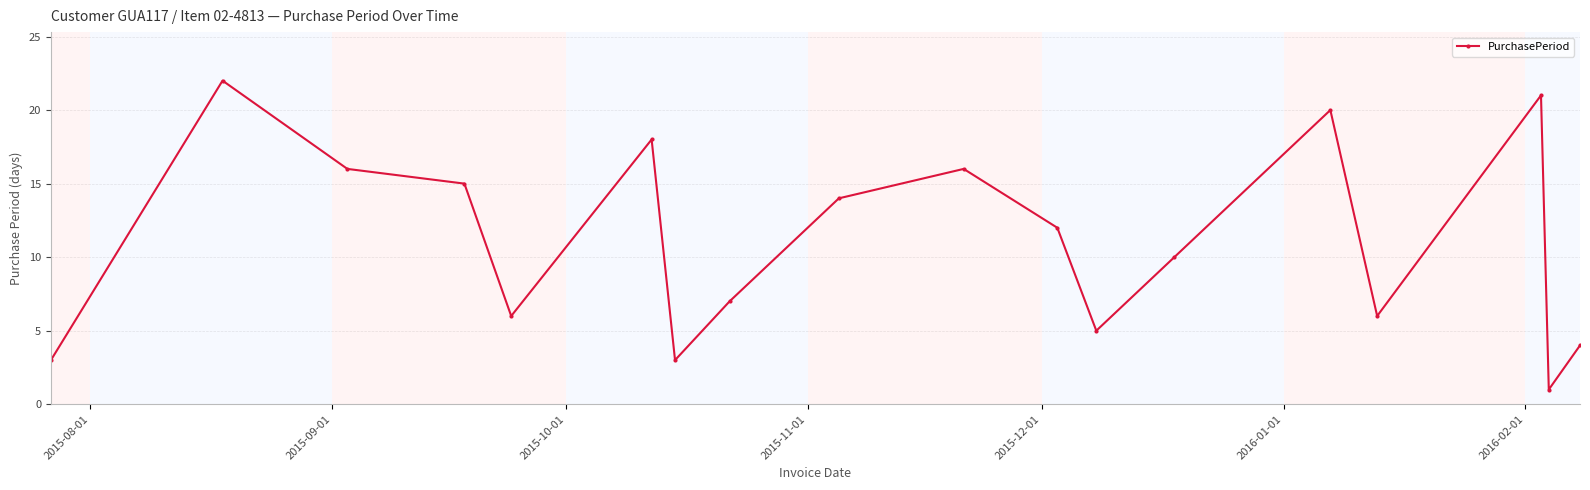

True or false: the data has more than 0 interior local peaks.

True